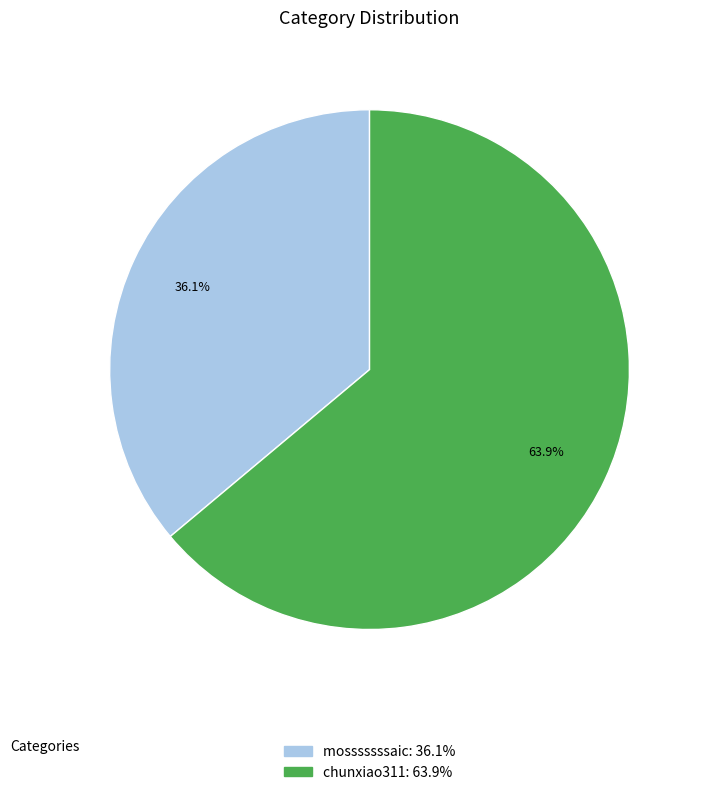

To the nearest percent, what percentage of the pie is mosssssssaic?

36%